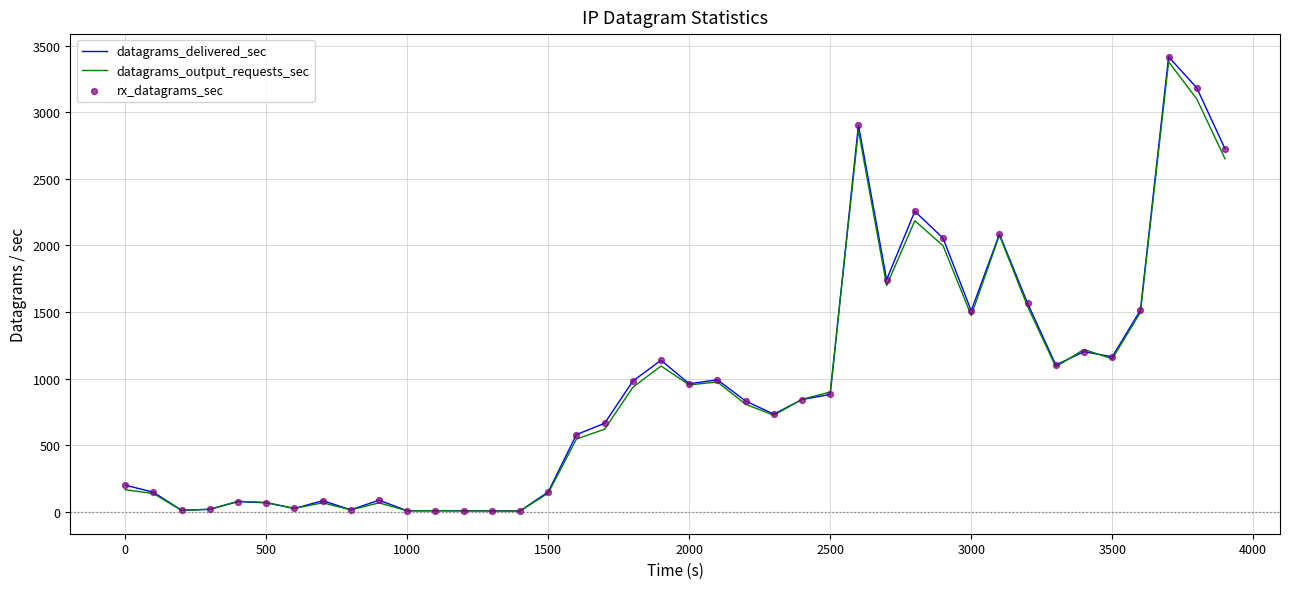

At how many categories does at least one series exceed 779?

21